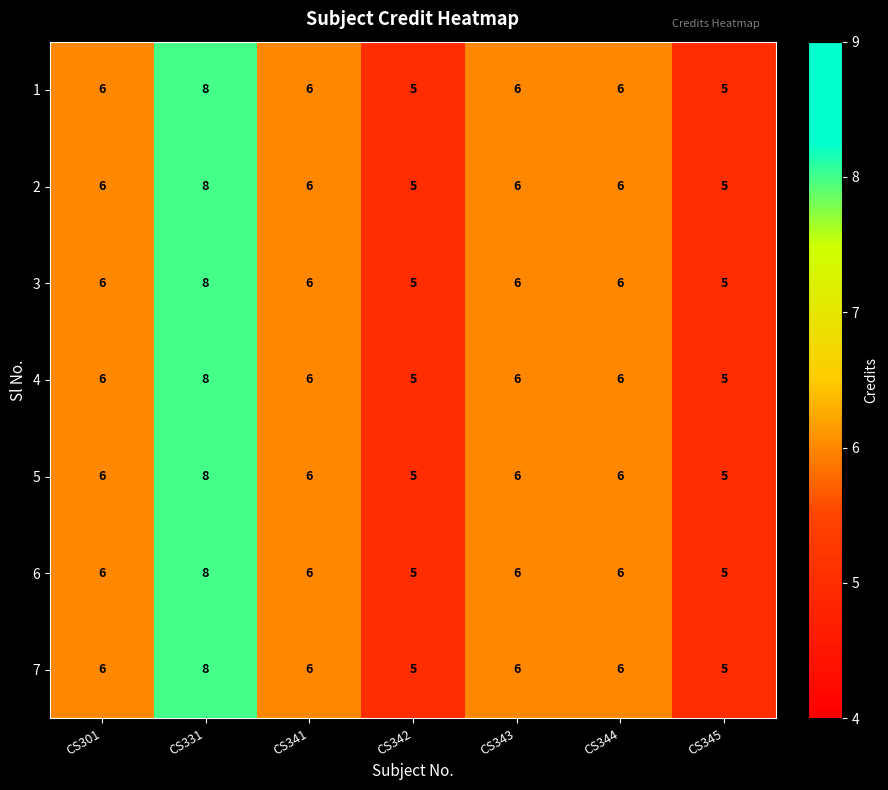

What is the sum of the 2 values at CS342 and CS331?

13